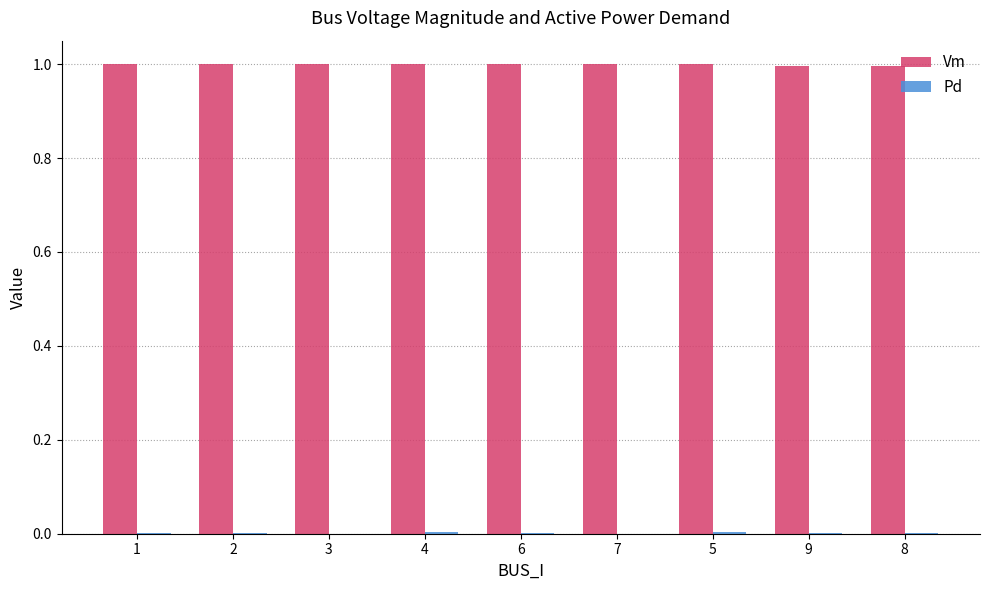

True or false: Vm has a value of 1.8 at 7.

False